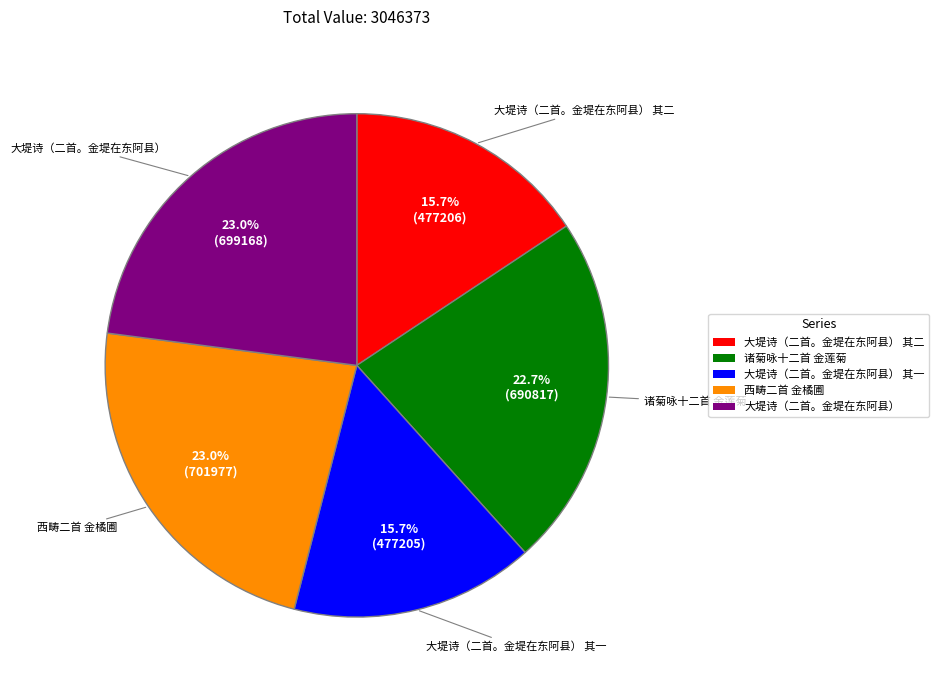

Is there any slice that represents more than half of the pie?

No